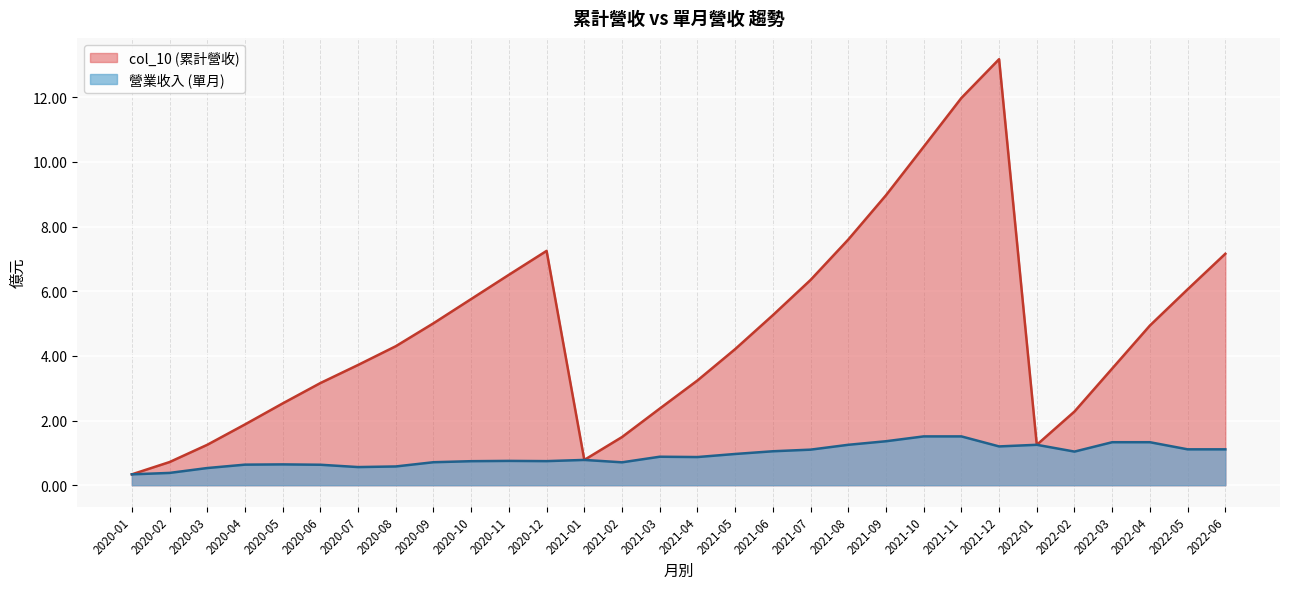

Which label corresponds to the largest value in the chart?

2021-12